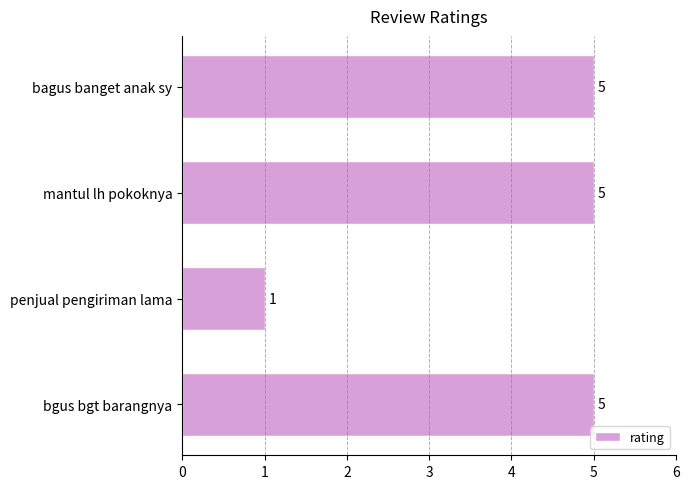

The value at bagus banget anak sy is 2. True or false?

False